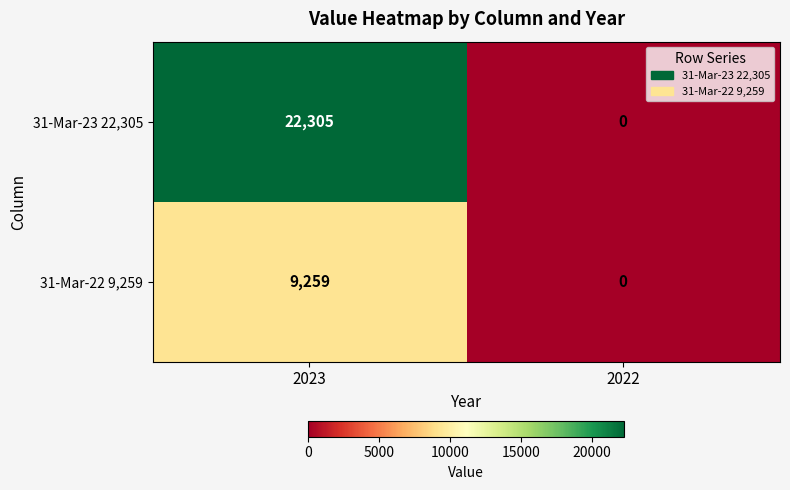

What is the difference between the maximum and minimum values in the 31-Mar-22 9,259 series?

9259